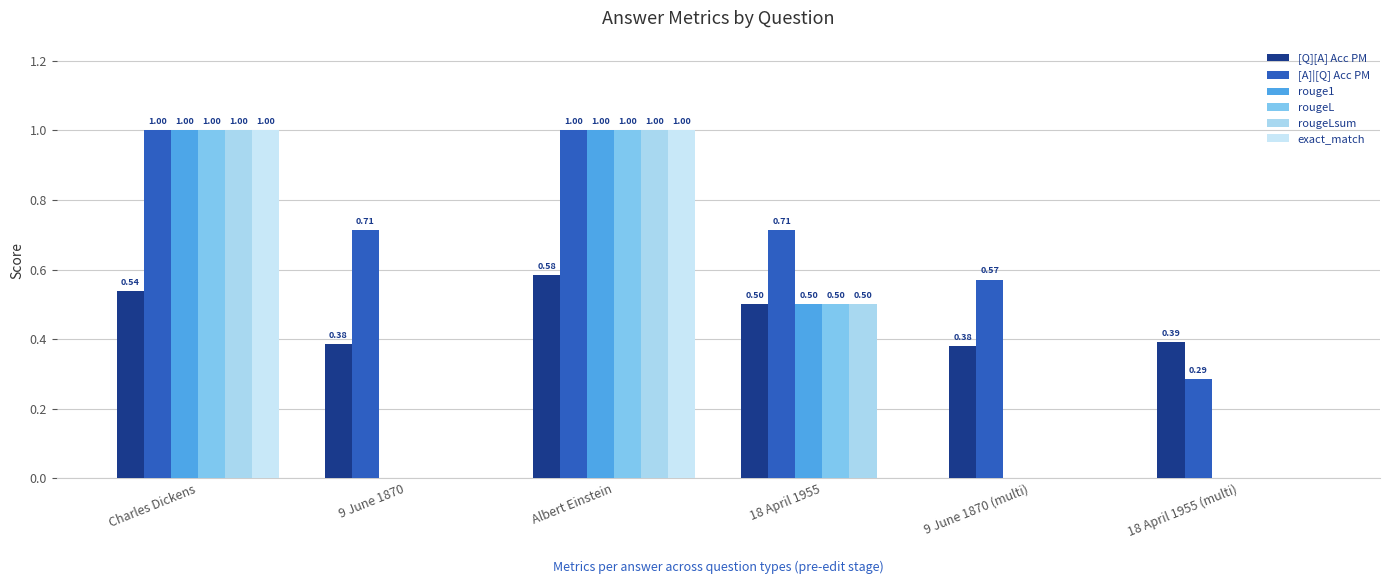

Are the bars grouped side by side (vs. stacked)?

Yes